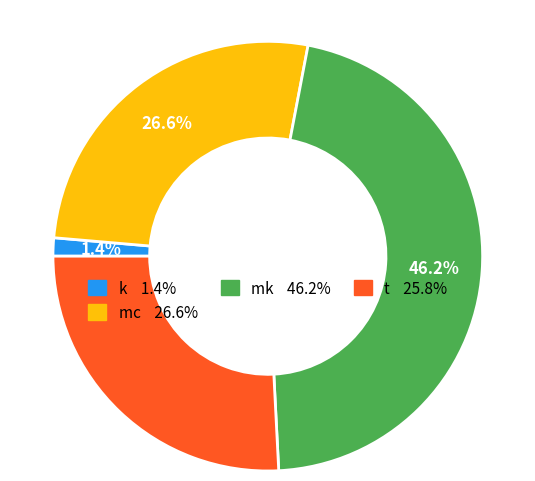

Do k and t together represent more than half of the pie?

No